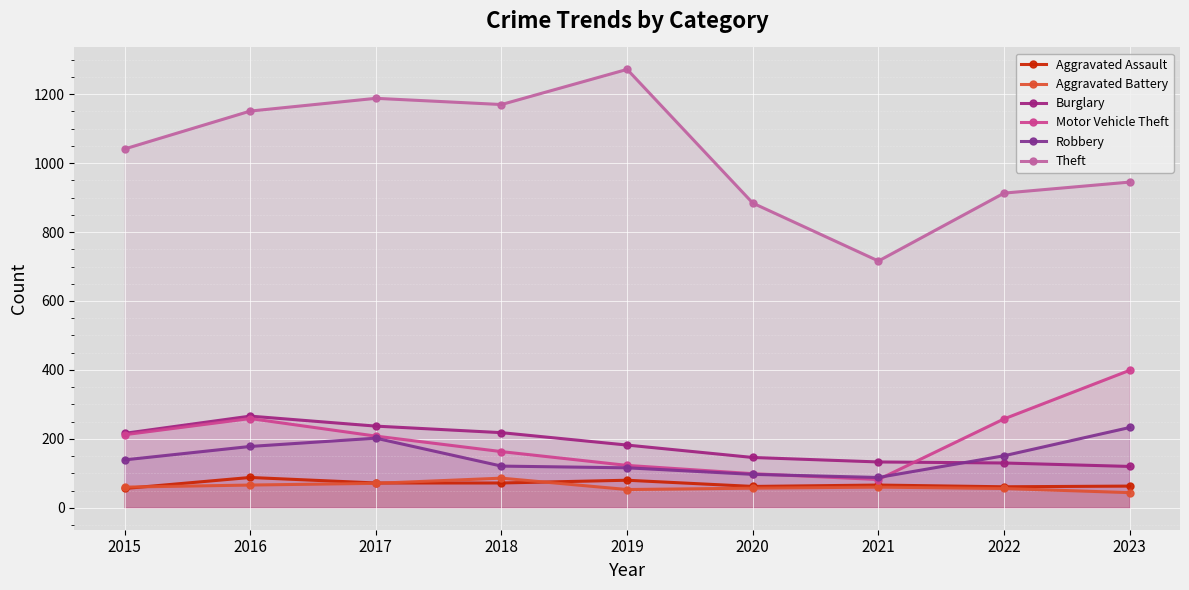

At which label is Aggravated Assault closest to 72?

2017